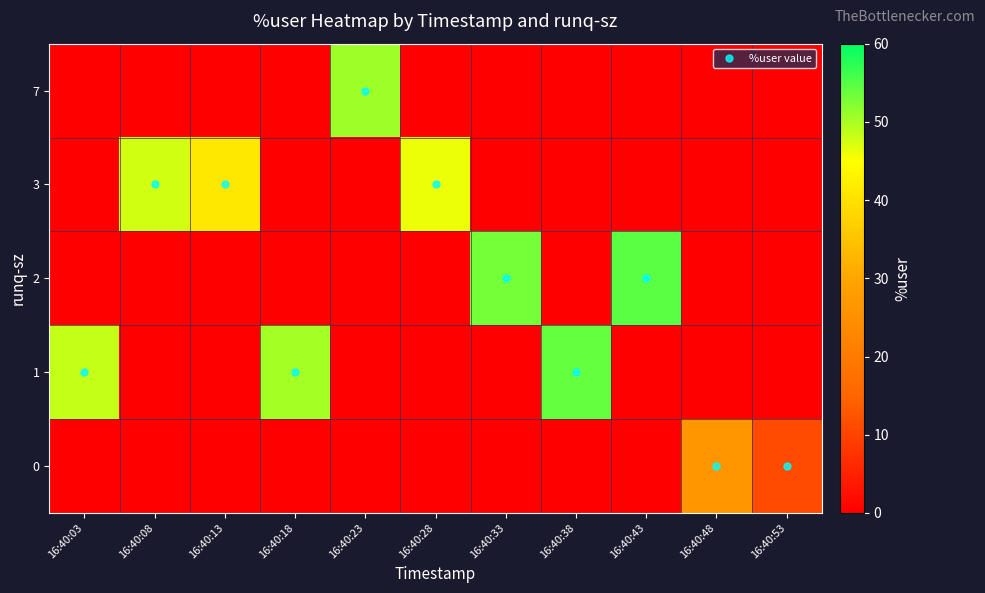

Reading left to right, extract all data points from this chart.

row_0: 16:40:03=0.0	16:40:08=0.0	16:40:13=0.0	16:40:18=0.0	16:40:23=0.0	16:40:28=0.0	16:40:33=0.0	16:40:38=0.0	16:40:43=0.0	16:40:48=26.3	16:40:53=11.2
row_1: 16:40:03=48.4	16:40:08=0.0	16:40:13=0.0	16:40:18=50.2	16:40:23=0.0	16:40:28=0.0	16:40:33=0.0	16:40:38=54.1	16:40:43=0.0	16:40:48=0.0	16:40:53=0.0
row_2: 16:40:03=0.0	16:40:08=0.0	16:40:13=0.0	16:40:18=0.0	16:40:23=0.0	16:40:28=0.0	16:40:33=53.1	16:40:38=0.0	16:40:43=54.7	16:40:48=0.0	16:40:53=0.0
row_3: 16:40:03=0.0	16:40:08=47.6	16:40:13=41.2	16:40:18=0.0	16:40:23=0.0	16:40:28=46.1	16:40:33=0.0	16:40:38=0.0	16:40:43=0.0	16:40:48=0.0	16:40:53=0.0
row_4: 16:40:03=0.0	16:40:08=0.0	16:40:13=0.0	16:40:18=0.0	16:40:23=50.6	16:40:28=0.0	16:40:33=0.0	16:40:38=0.0	16:40:43=0.0	16:40:48=0.0	16:40:53=0.0